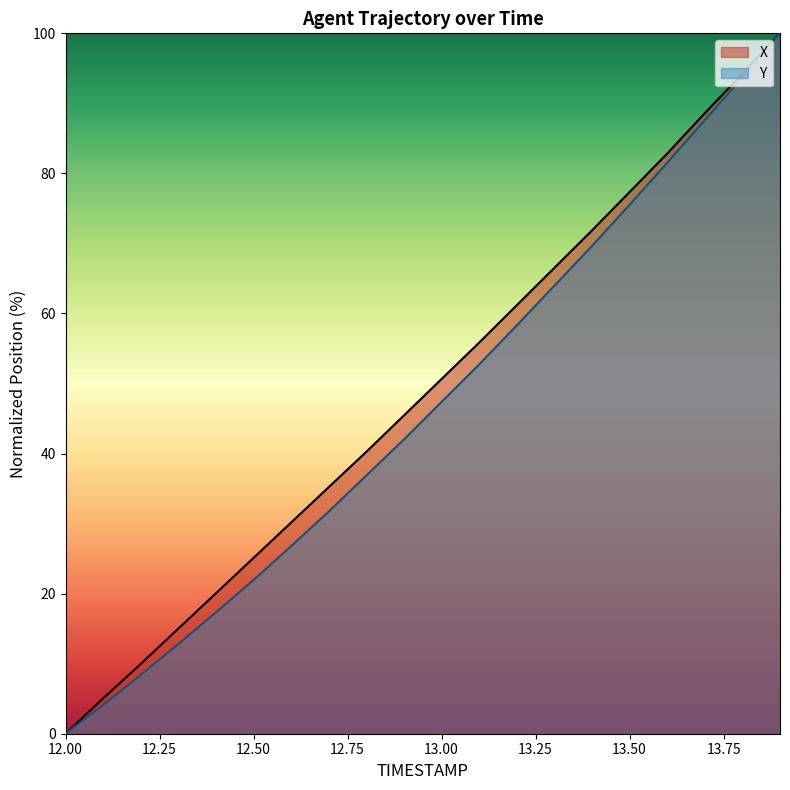

Which series has the widest spread of values?

X